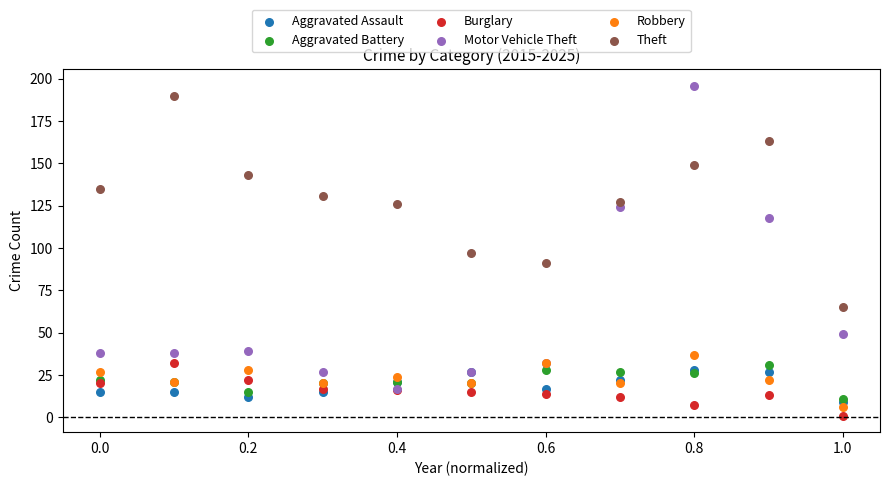

Which series contains the lowest Y value?

Burglary